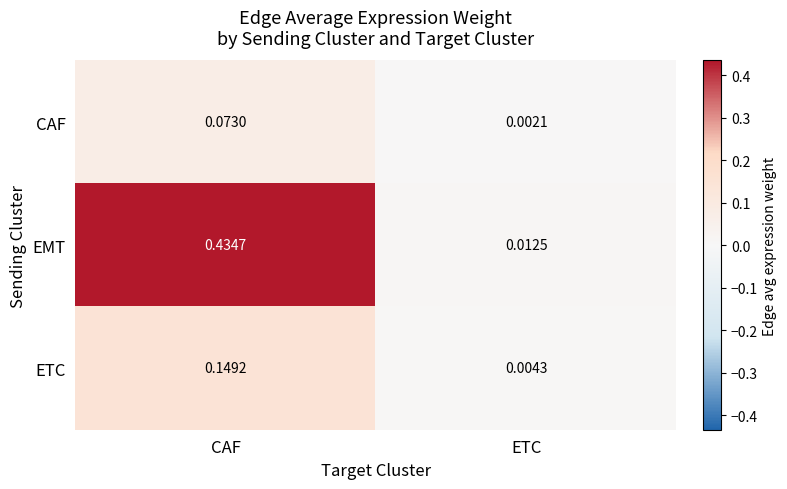

Which category has the lowest value across all series?

ETC